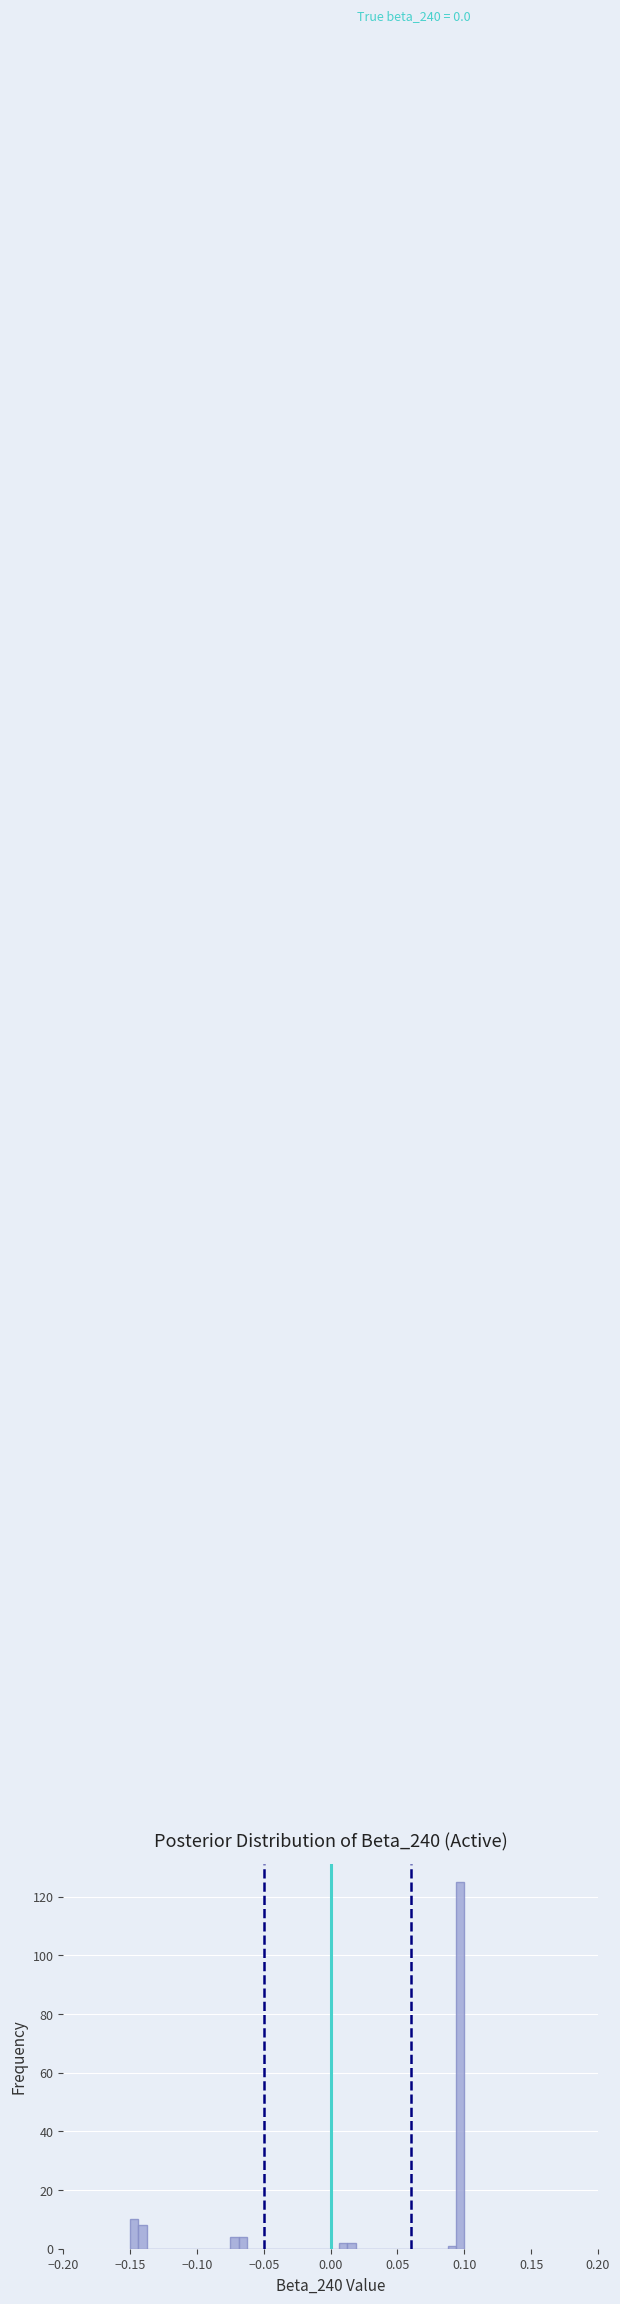

Read against the x-axis, roughly where is the centre of the tallest bar?

0.095